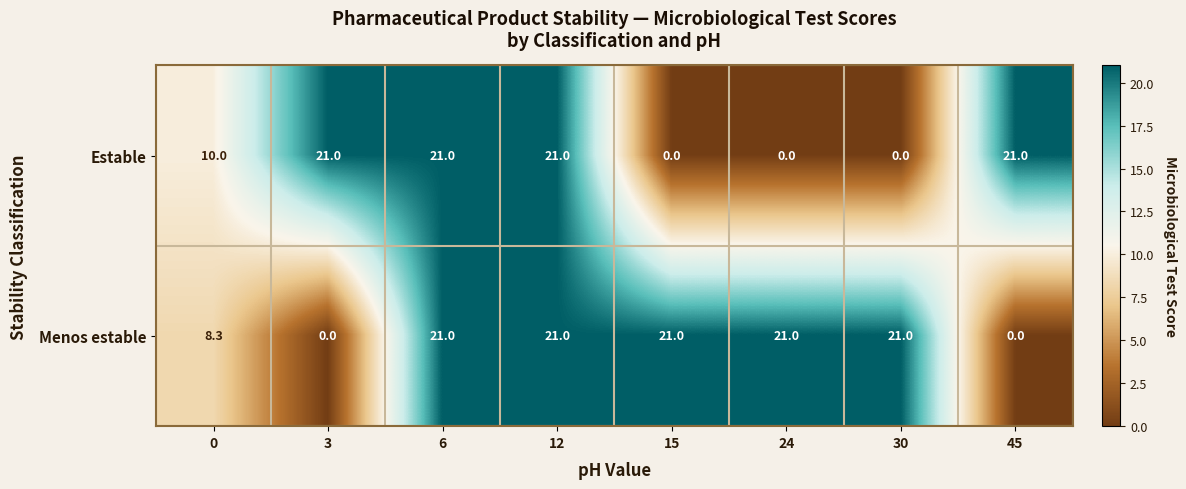

What is the difference between the second highest and second lowest values in the Menos estable series?

21.0